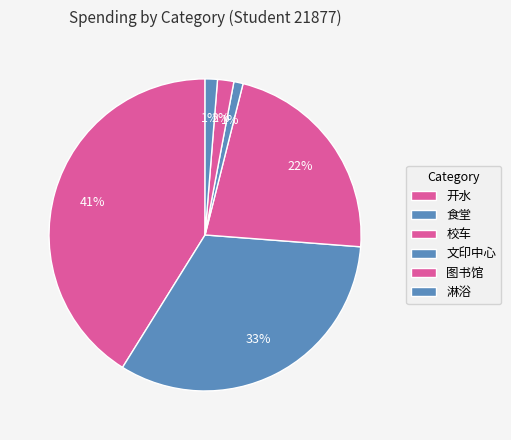

Does any single category account for the majority?

No